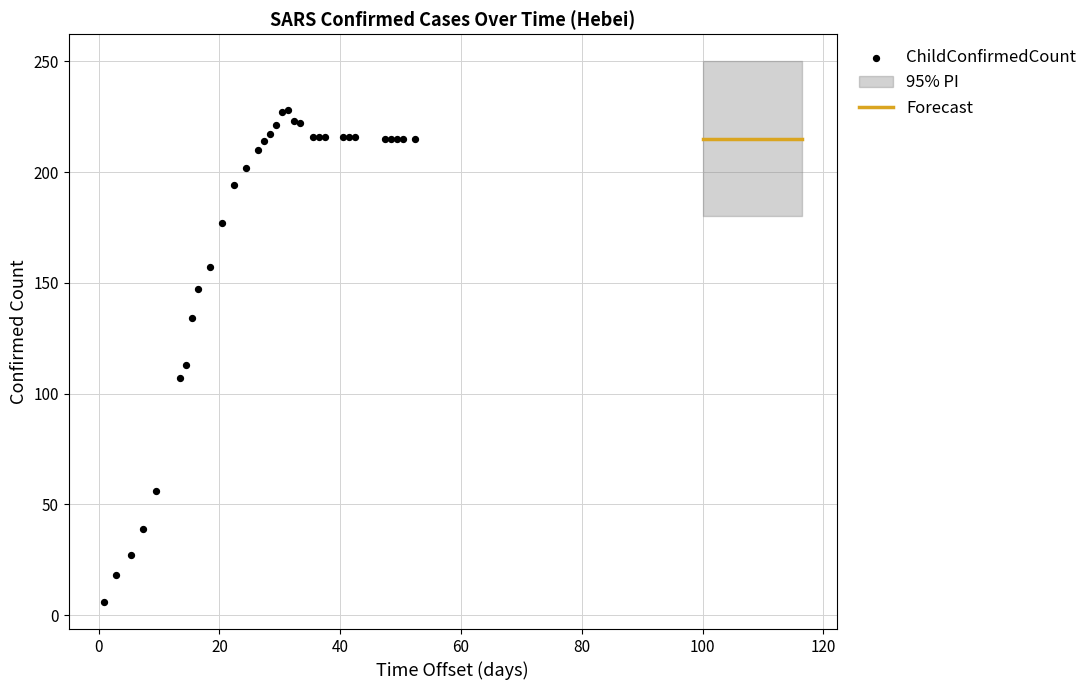

What Y value in the scatter plot is closest to 117?

113